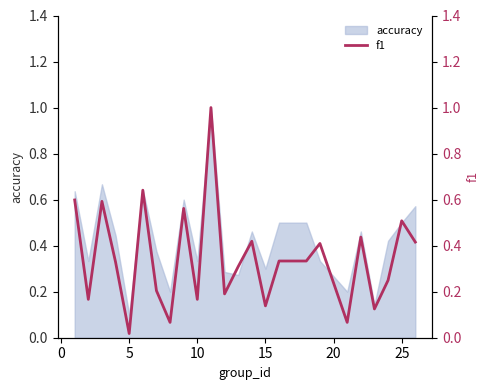

The accuracy series shows 0.1 at 5. True or false?

True